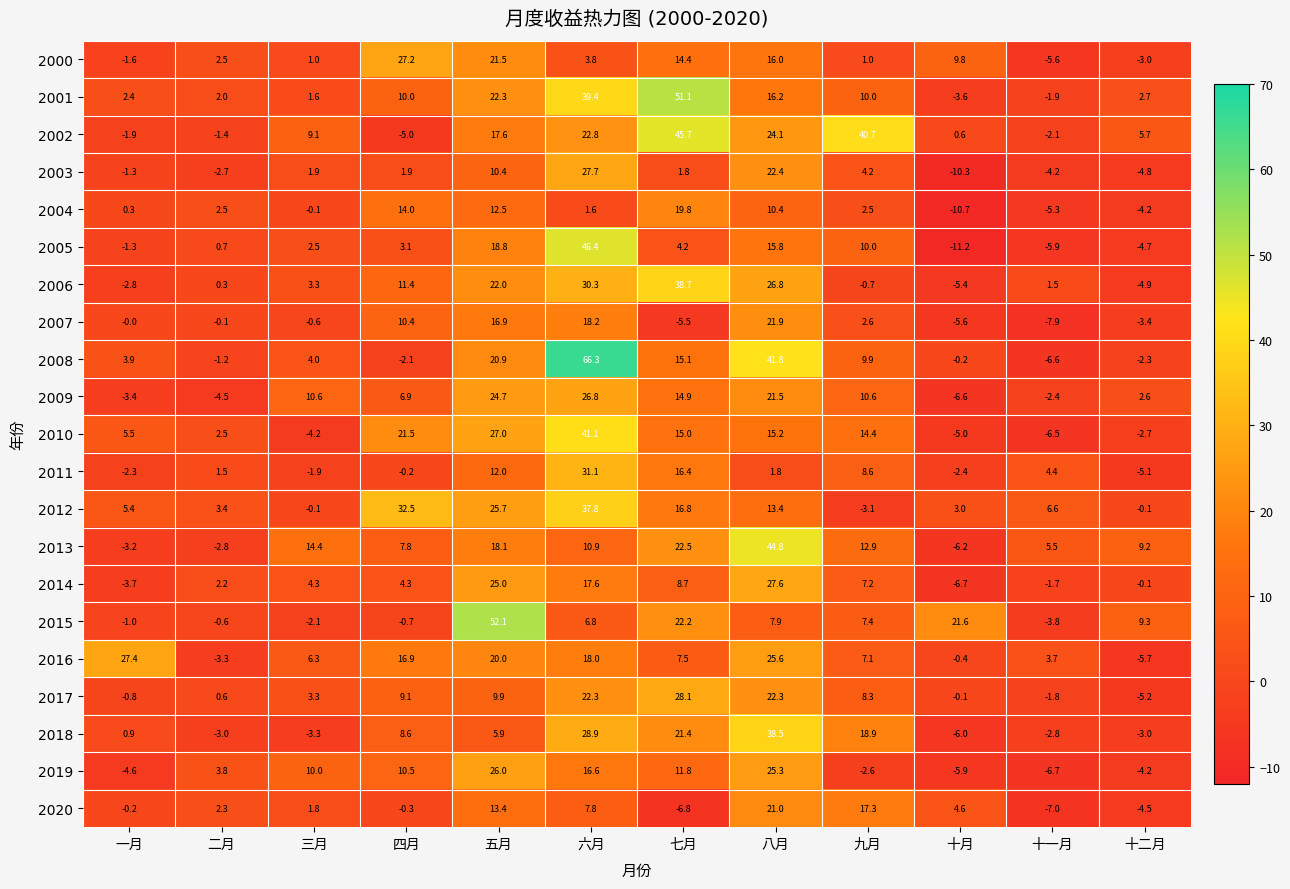

Rank the series by their maximum value, from highest to lowest.

2008, 2015, 2001, 2005, 2002, 2013, 2010, 2006, 2018, 2012, 2011, 2017, 2003, 2014, 2016, 2000, 2009, 2019, 2007, 2020, 2004